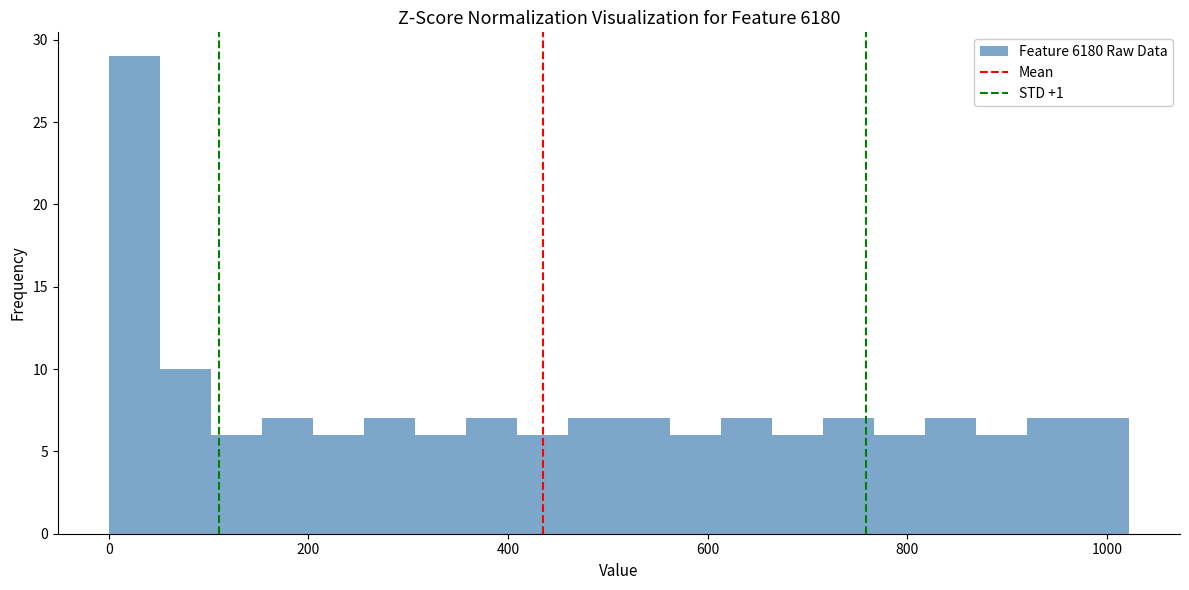

Read against the x-axis, roughly where is the centre of the tallest bar?

20